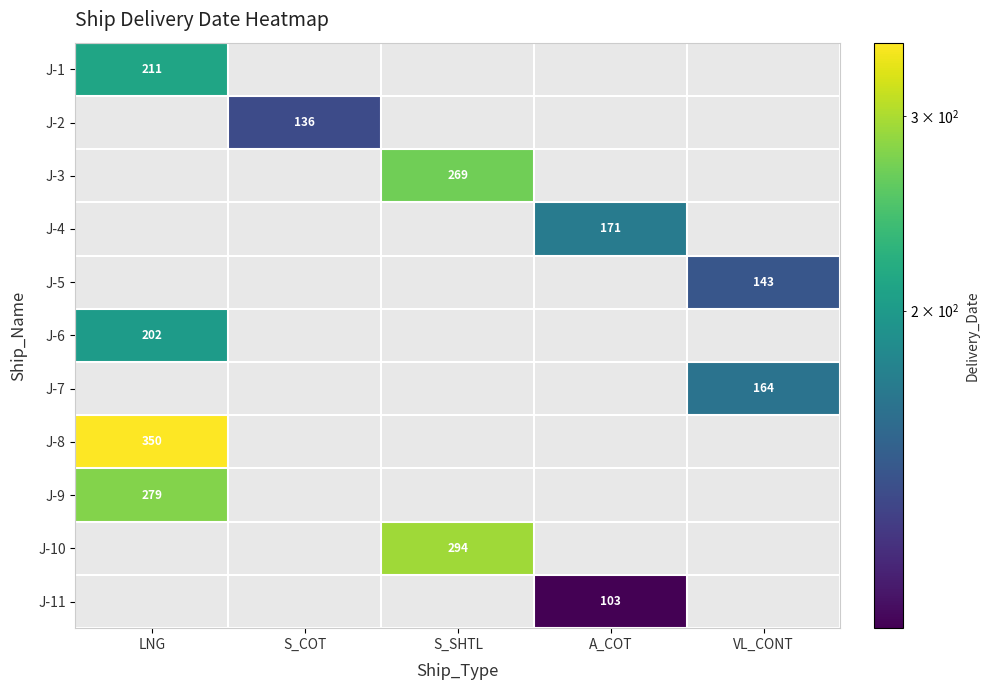

The value of J-10 at S_SHTL is 417. True or false?

False